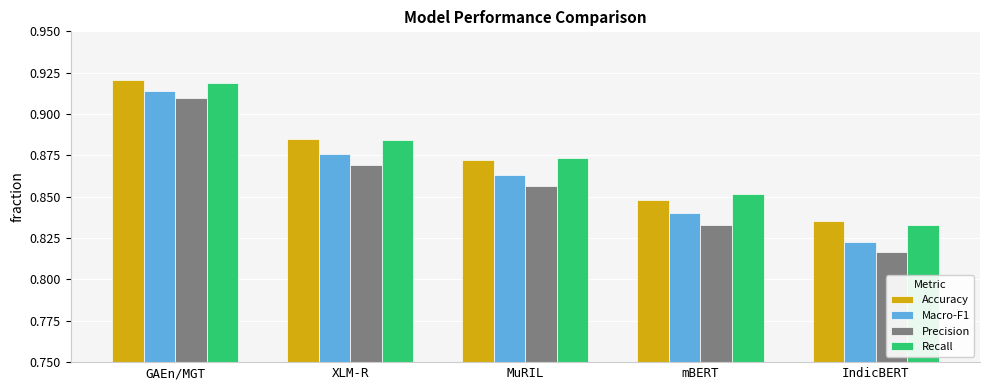

Which category has the lowest value in the Macro-F1 series?

IndicBERT